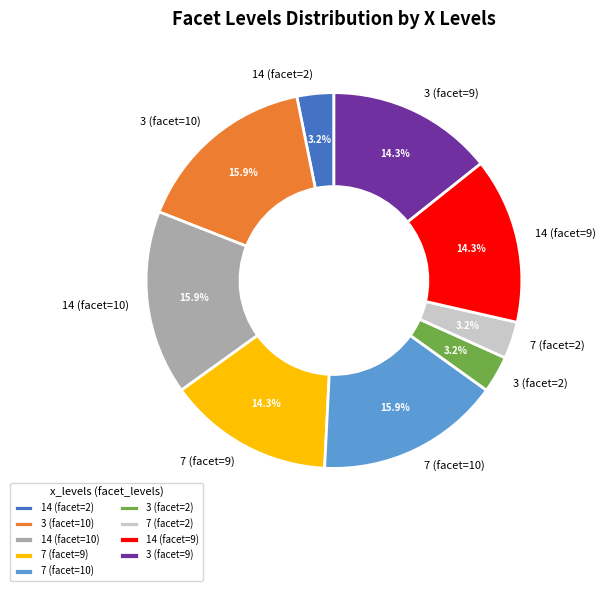

Approximately how many times larger is the value at 3 (facet=10) compared to 3 (facet=2)?

5.0